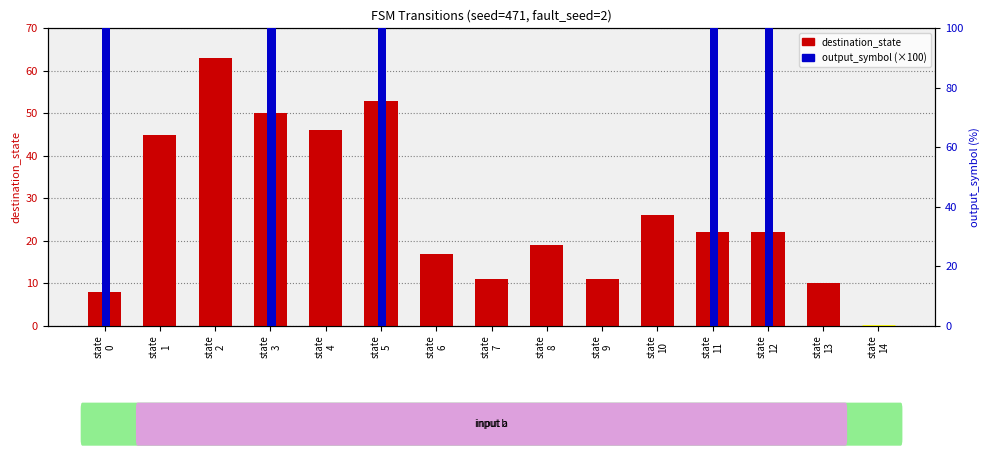

Reading right to left, list all the values displayed in this chart.

destination_state: 0	10	22	22	26	11	19	11	17	53	46	50	63	45	8
output_symbol (×100): 0	0	100	100	0	0	0	0	0	100	0	100	0	0	100